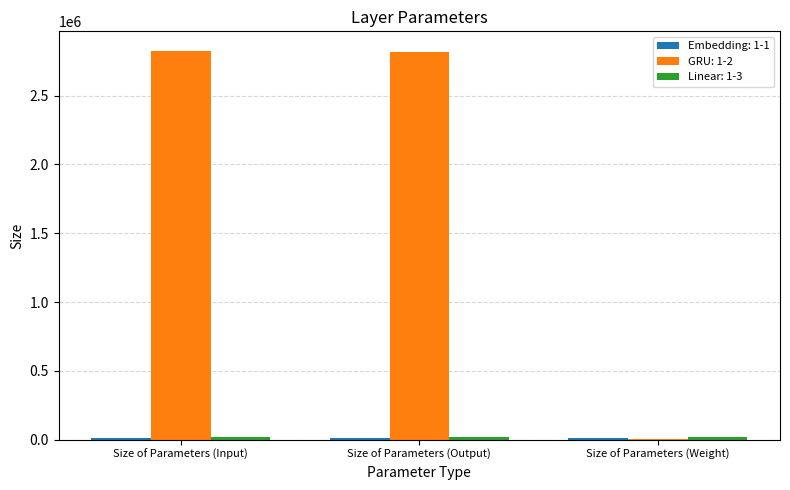

What is the maximum value shown in the chart?

2826240